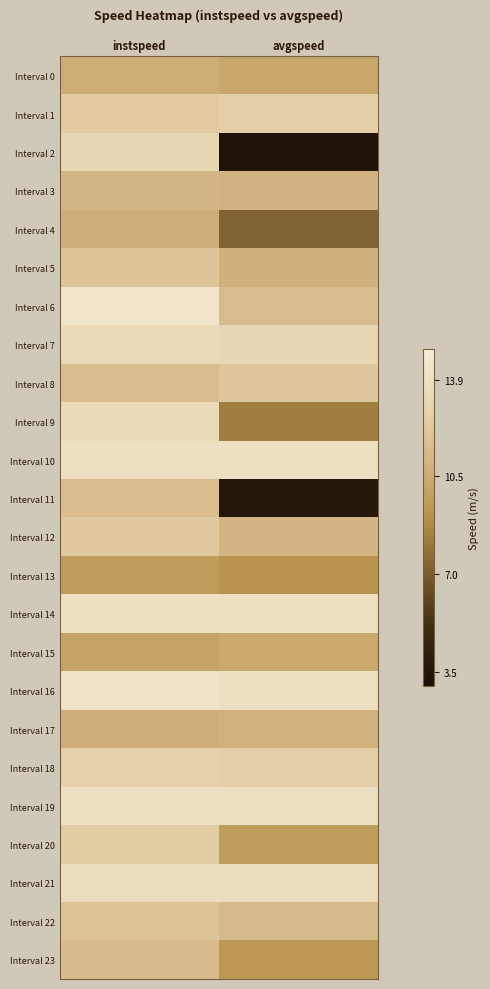

Reading right to left, what are all the values shown in this chart?

Interval 0: avgspeed=10.2	instspeed=10.5
Interval 1: avgspeed=12.6	instspeed=12.4
Interval 2: avgspeed=3.3	instspeed=13.2
Interval 3: avgspeed=10.9	instspeed=11.1
Interval 4: avgspeed=7.2	instspeed=10.6
Interval 5: avgspeed=10.8	instspeed=12.0
Interval 6: avgspeed=11.5	instspeed=14.3
Interval 7: avgspeed=13.2	instspeed=13.4
Interval 8: avgspeed=12.1	instspeed=11.5
Interval 9: avgspeed=8.3	instspeed=13.4
Interval 10: avgspeed=13.9	instspeed=13.9
Interval 11: avgspeed=3.6	instspeed=11.5
Interval 12: avgspeed=11.1	instspeed=12.3
Interval 13: avgspeed=9.2	instspeed=9.6
Interval 14: avgspeed=13.9	instspeed=13.9
Interval 15: avgspeed=10.3	instspeed=10.0
Interval 16: avgspeed=13.9	instspeed=14.2
Interval 17: avgspeed=10.8	instspeed=10.6
Interval 18: avgspeed=12.6	instspeed=12.8
Interval 19: avgspeed=13.9	instspeed=13.9
Interval 20: avgspeed=9.7	instspeed=12.4
Interval 21: avgspeed=13.6	instspeed=13.7
Interval 22: avgspeed=11.4	instspeed=11.9
Interval 23: avgspeed=9.4	instspeed=11.5